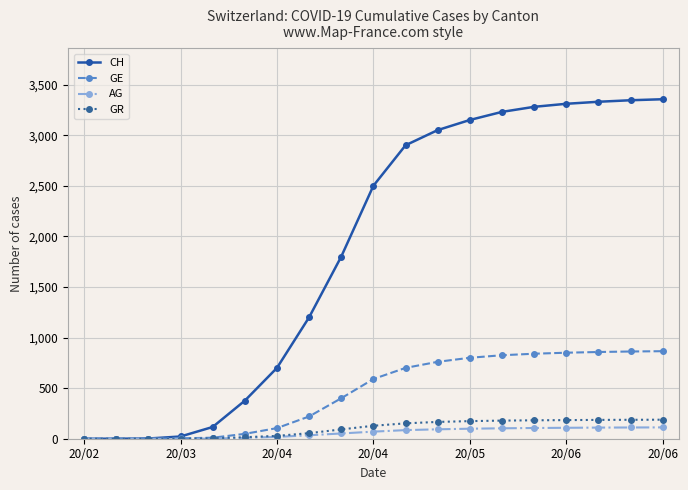

At how many categories does at least one series exceed 1080?

12